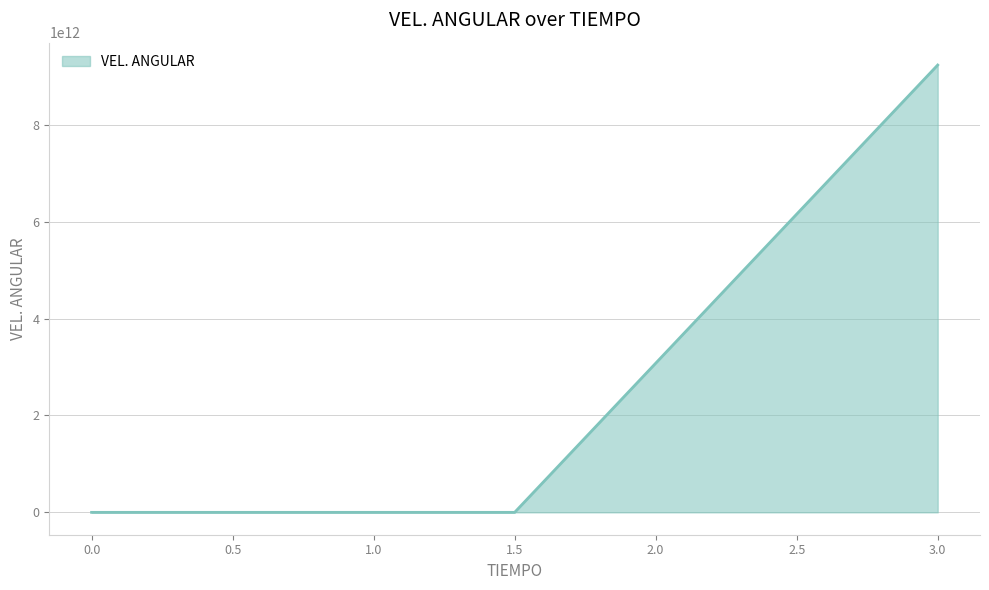

The value at 3.0 is 14995015022947.1. True or false?

False